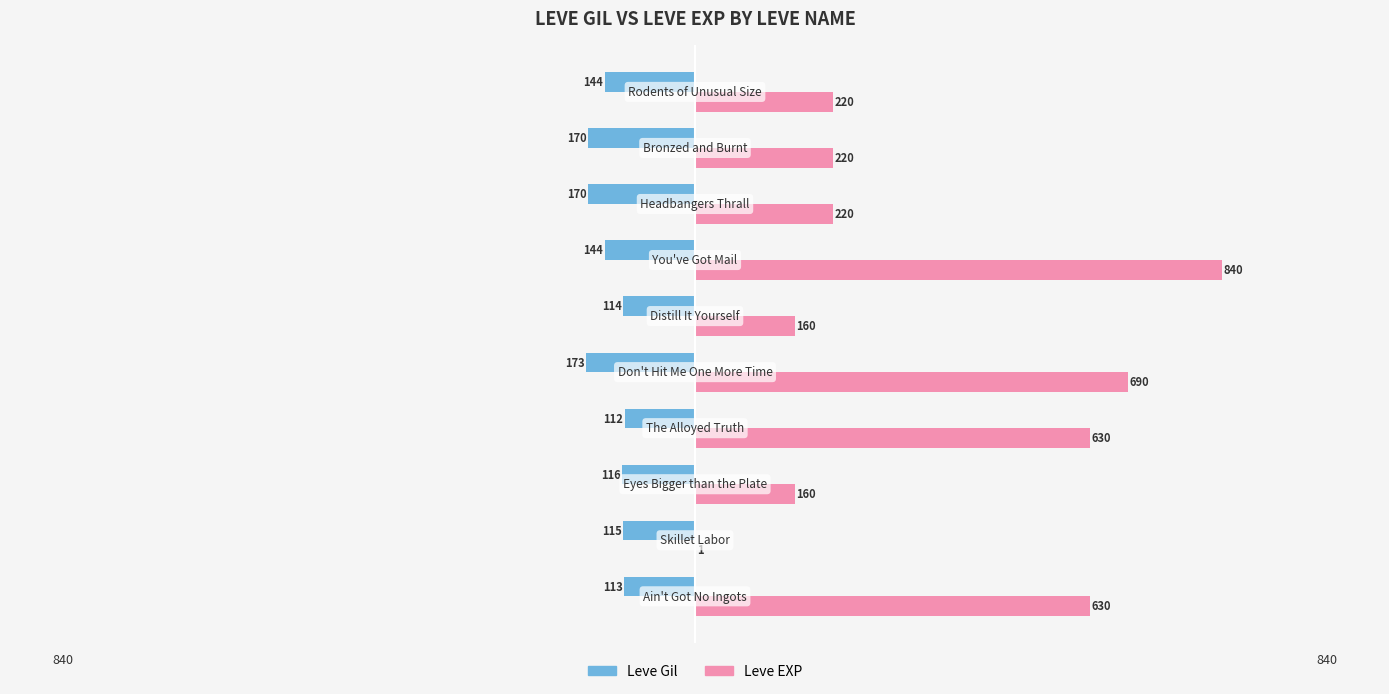

At how many categories does at least one series exceed 140?

9